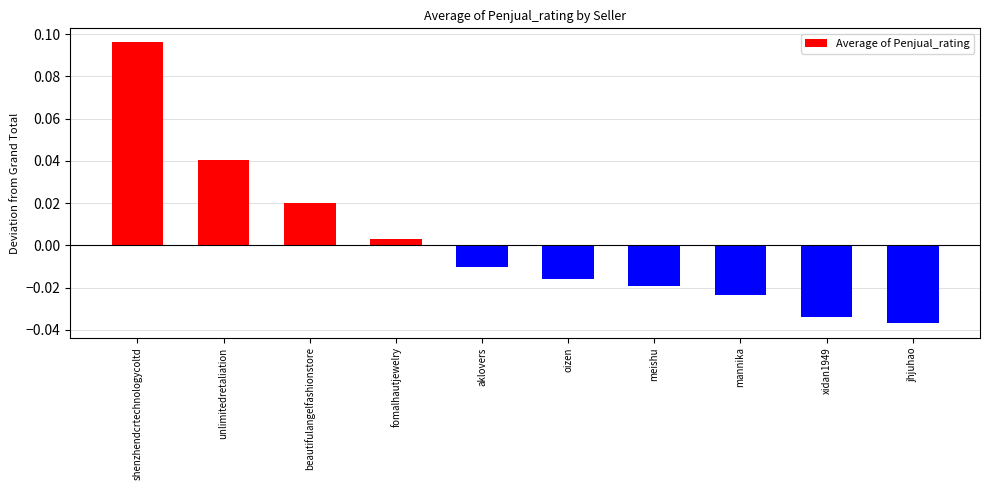

At which category does the chart reach its peak across all series?

shenzhendcrtechnologycoltd